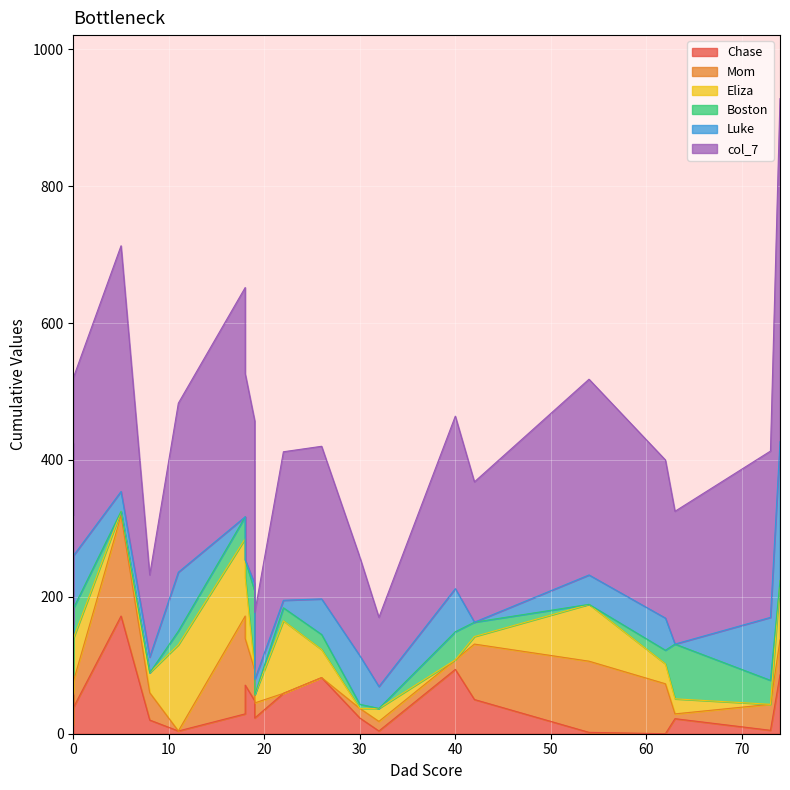

Which series has the largest range (max minus min)?

col_7